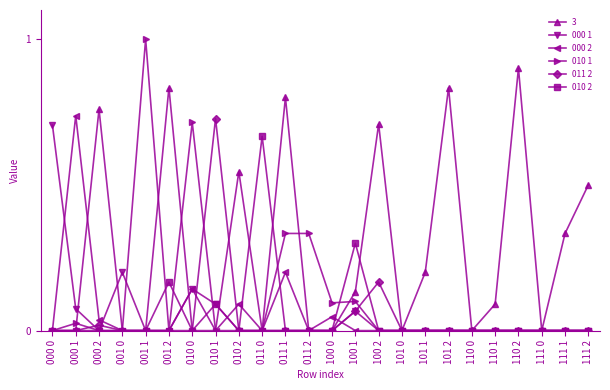

Which series has the largest total across all categories?

3